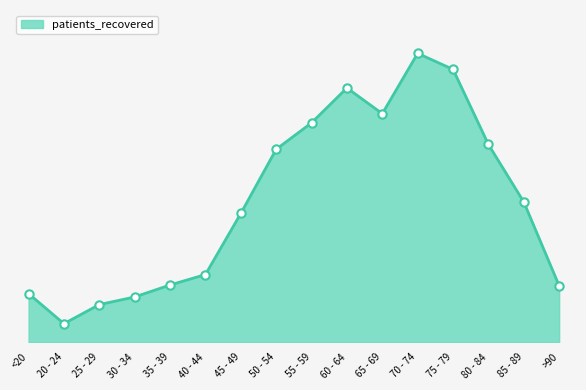

At which label does the data first exceed 551?

50 - 54